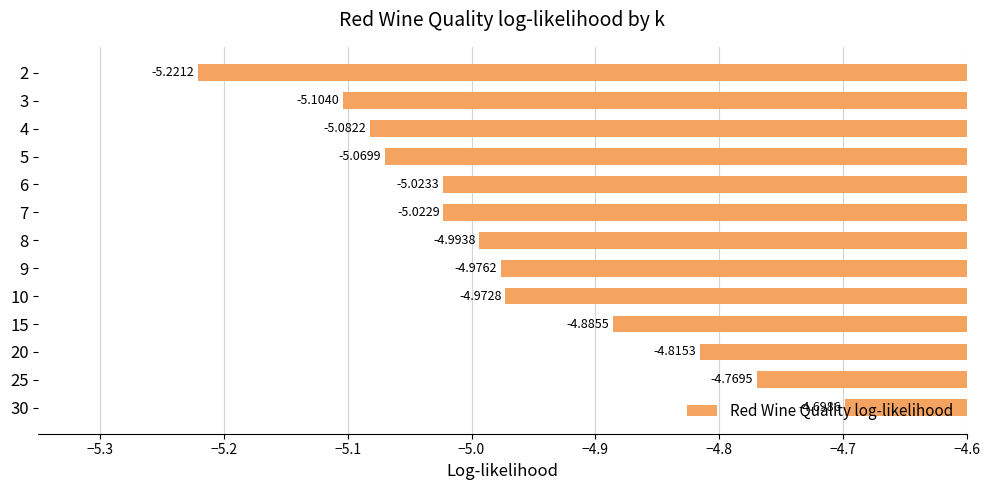

Rank the categories by value from highest to lowest.

30, 25, 20, 15, 10, 9, 8, 7, 6, 5, 4, 3, 2